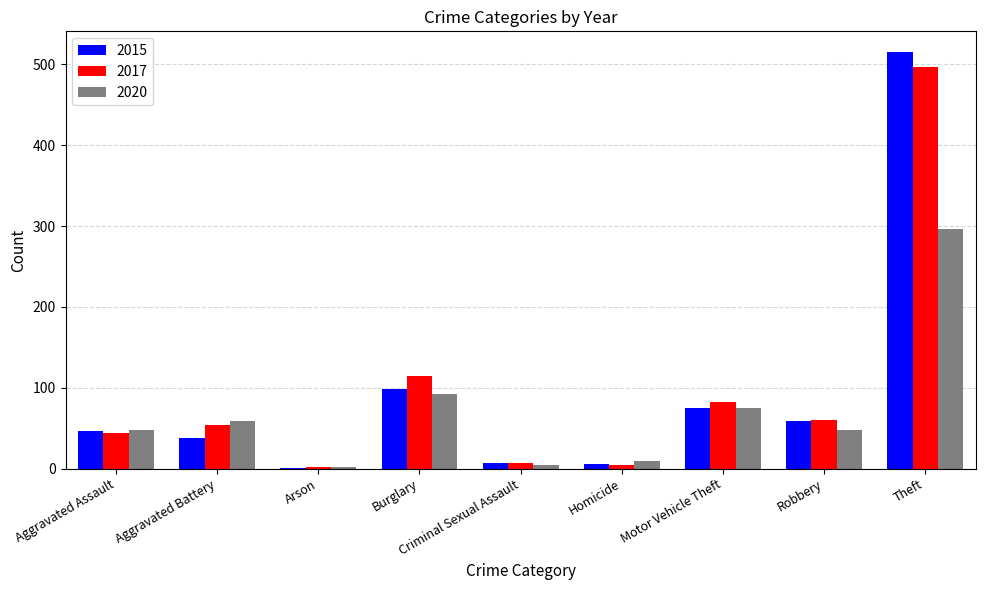

At which category is the sum across all series the highest?

Theft